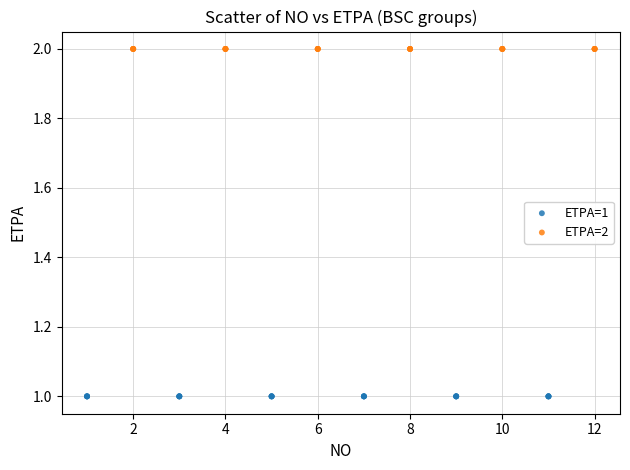

Which series reaches the minimum Y coordinate?

ETPA=1